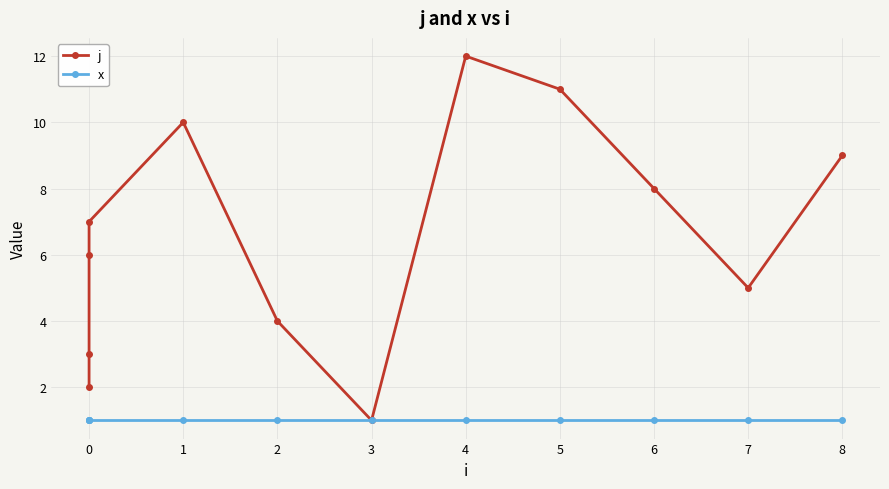

True or false: j has more than 1 interior local peaks.

True